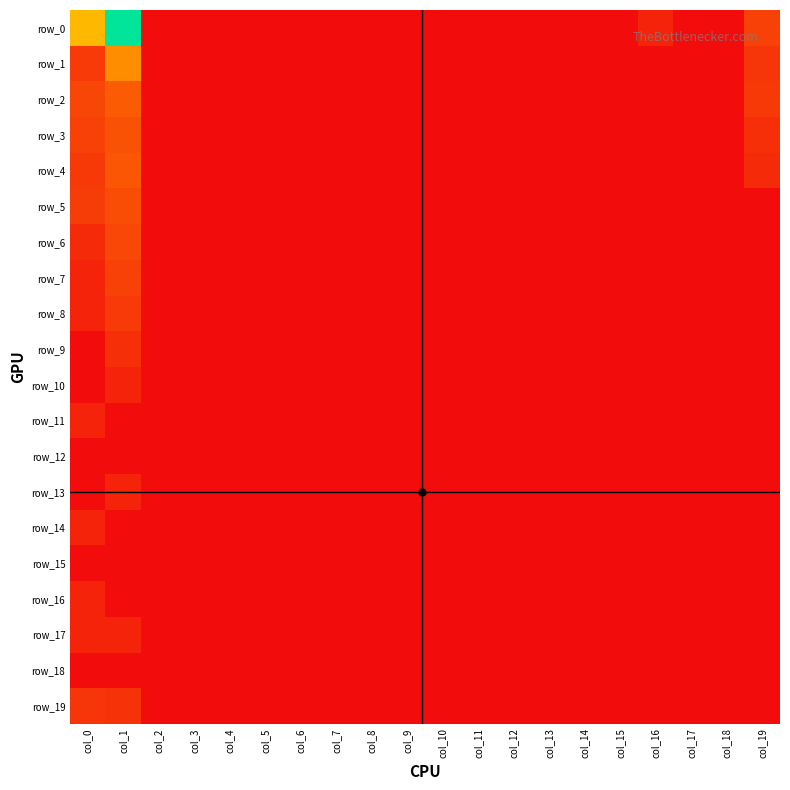

Between col_10 and col_14, which is larger?

col_10